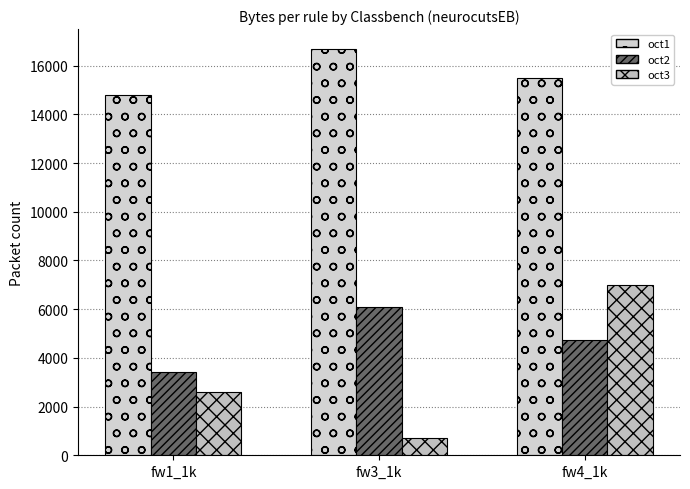

Rank the series by their maximum value, from highest to lowest.

oct1, oct3, oct2